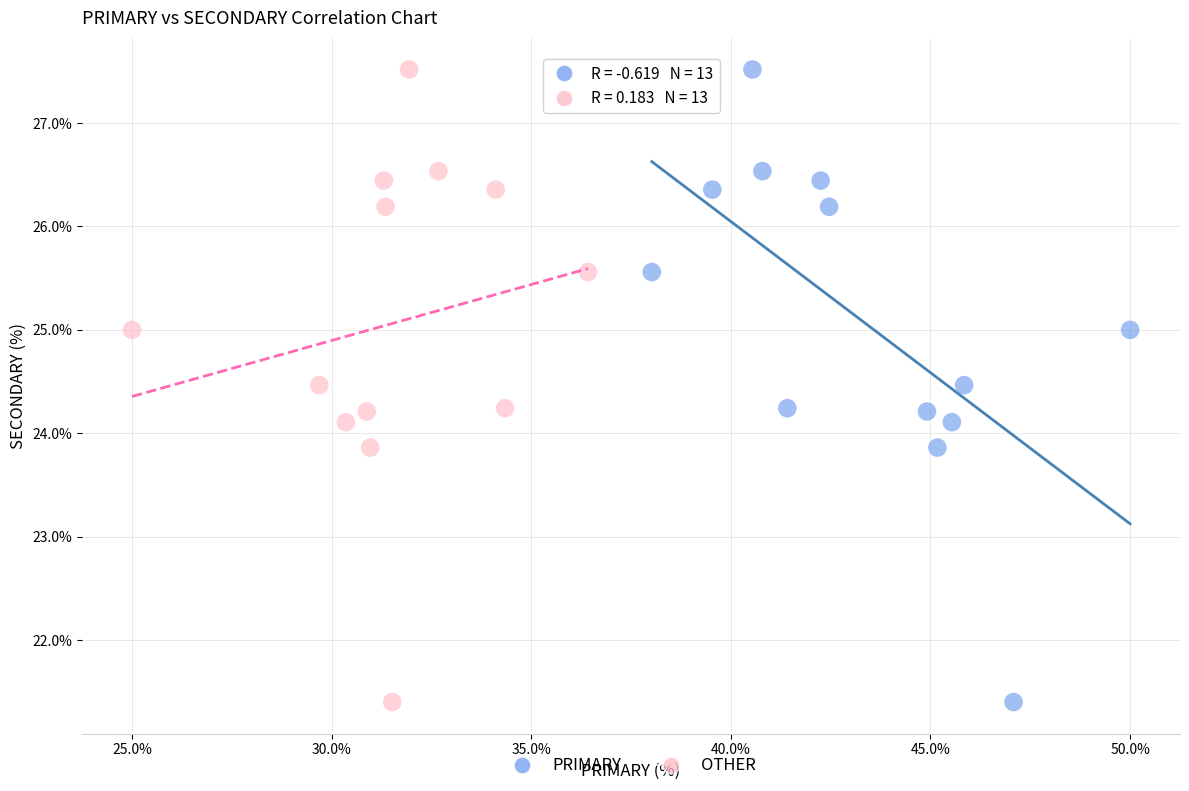

What are all the series names shown in the legend?

PRIMARY, OTHER